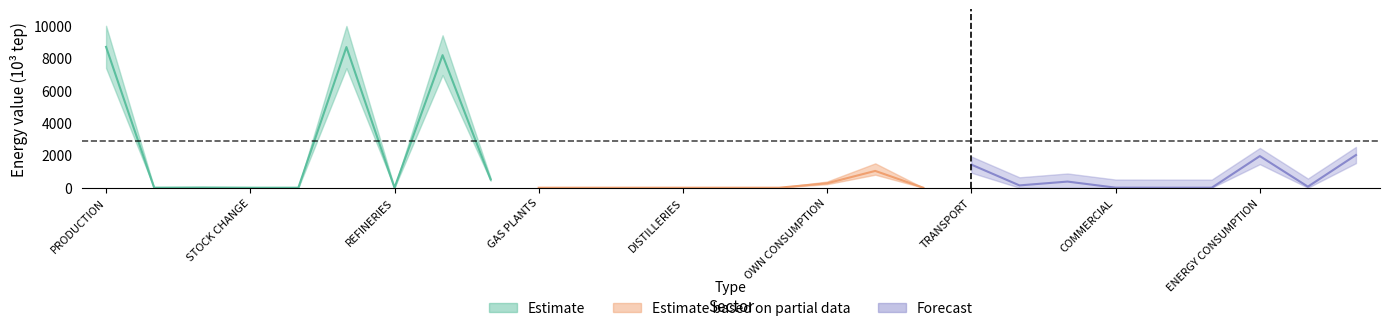

What position from the left is NON-ENERGY?

26